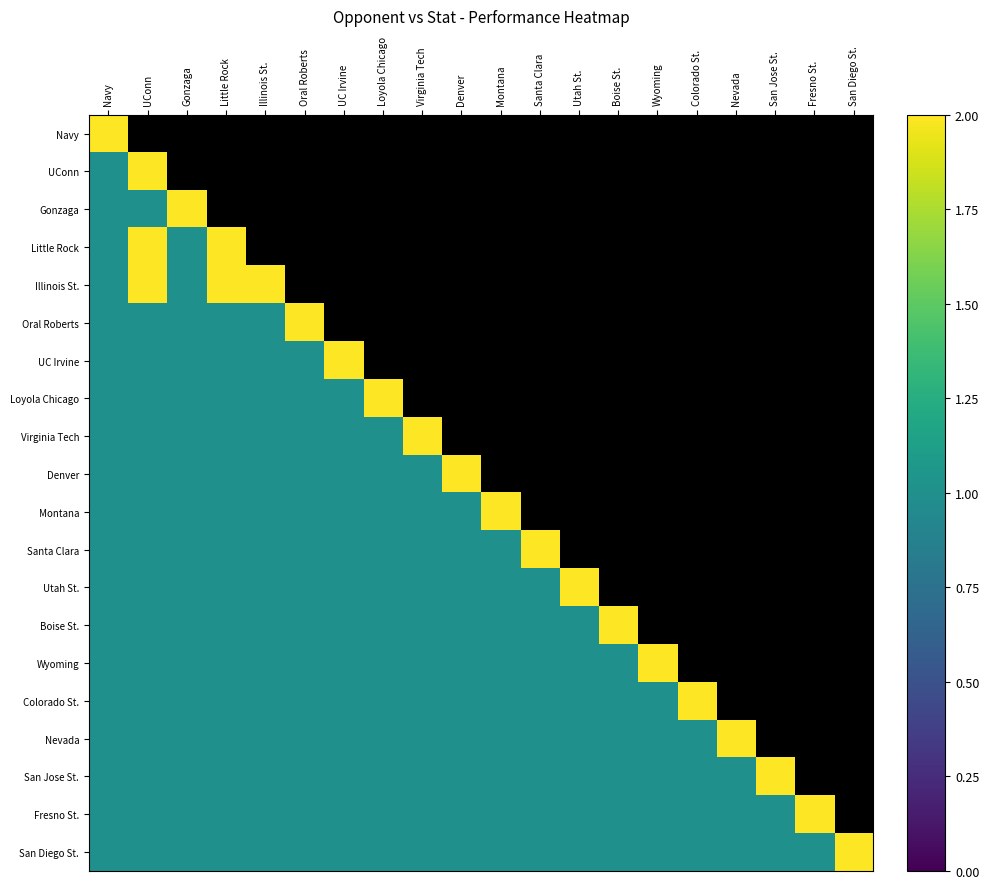

Between Utah St. and Little Rock, which is larger?

Little Rock